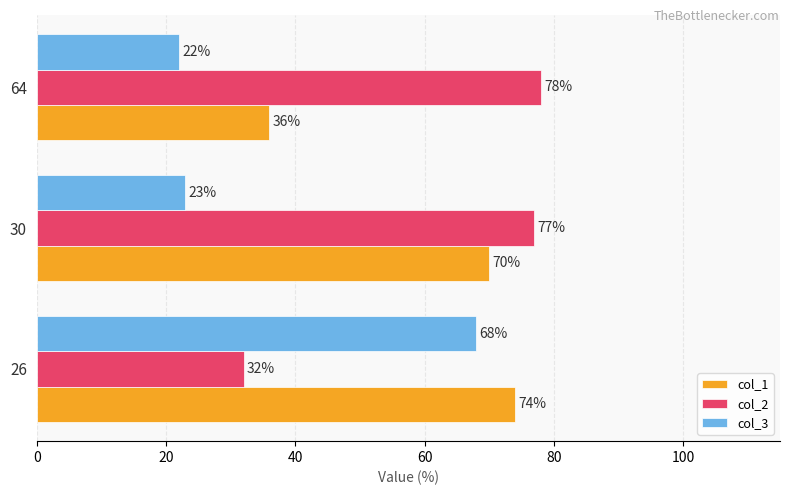

True or false: col_1 has a value of 117 at 26.

False